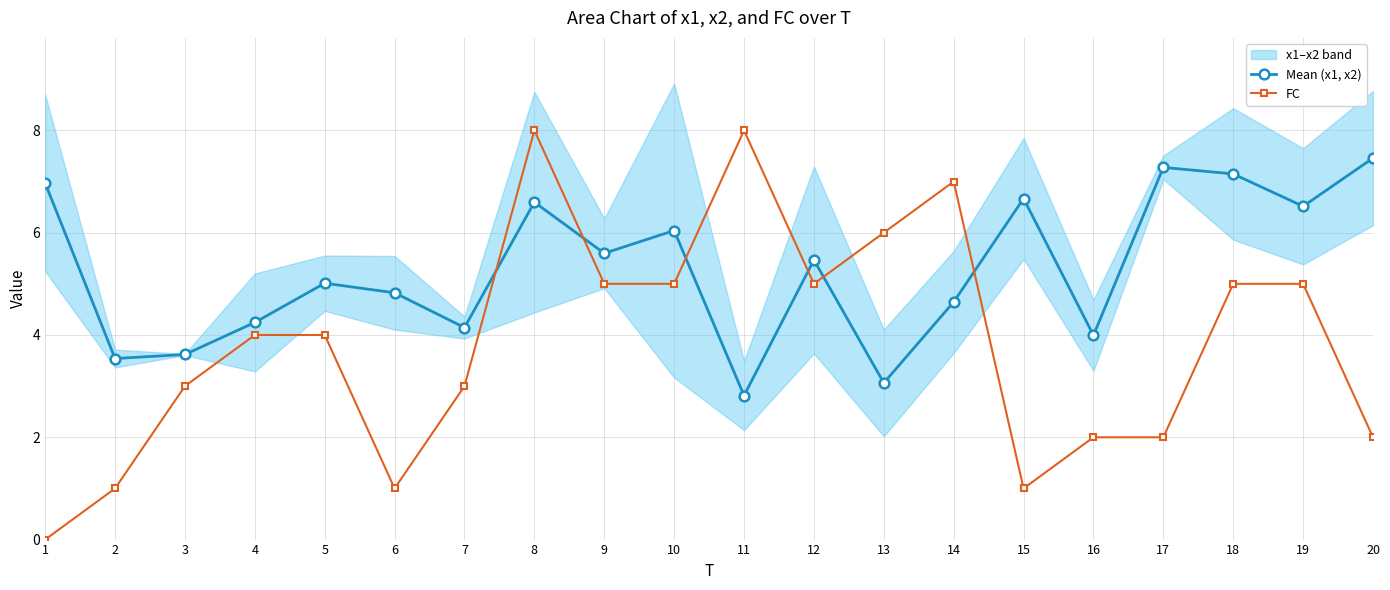

How many interior local peaks does the Mean (x1, x2) series have?

6